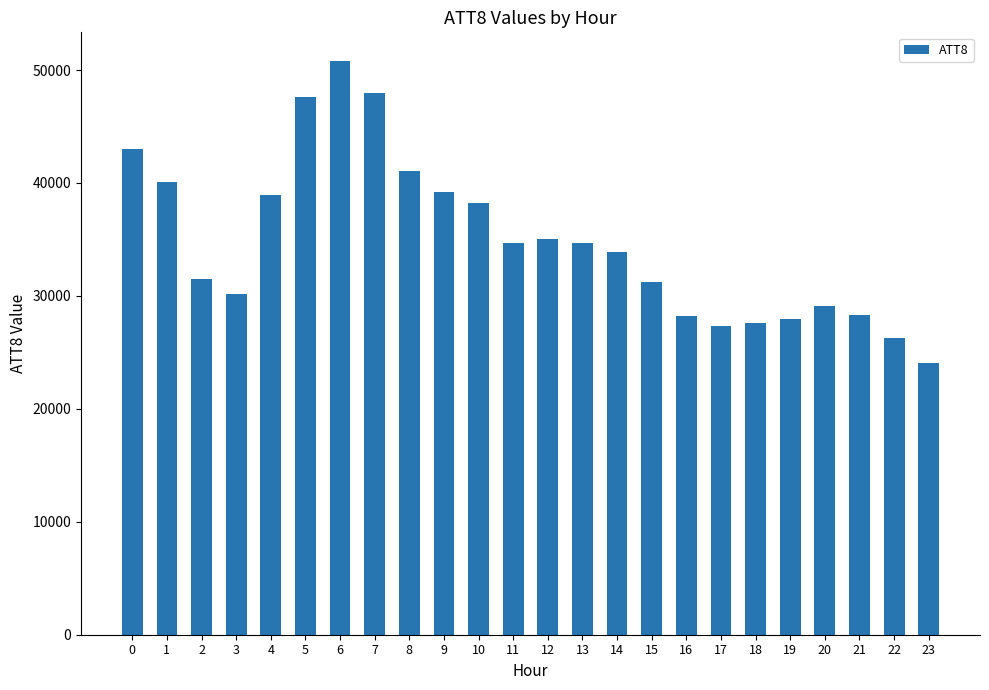

Which has a higher value, 20 or 3?

3